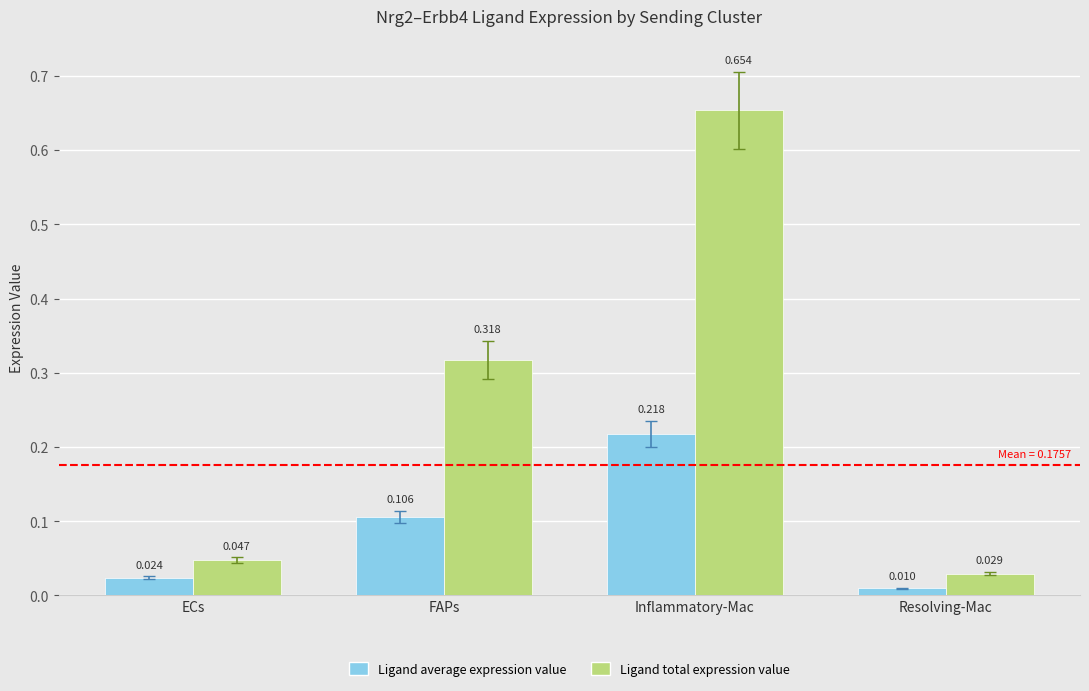

Which category has the highest value in the Ligand total expression value series?

Inflammatory-Mac